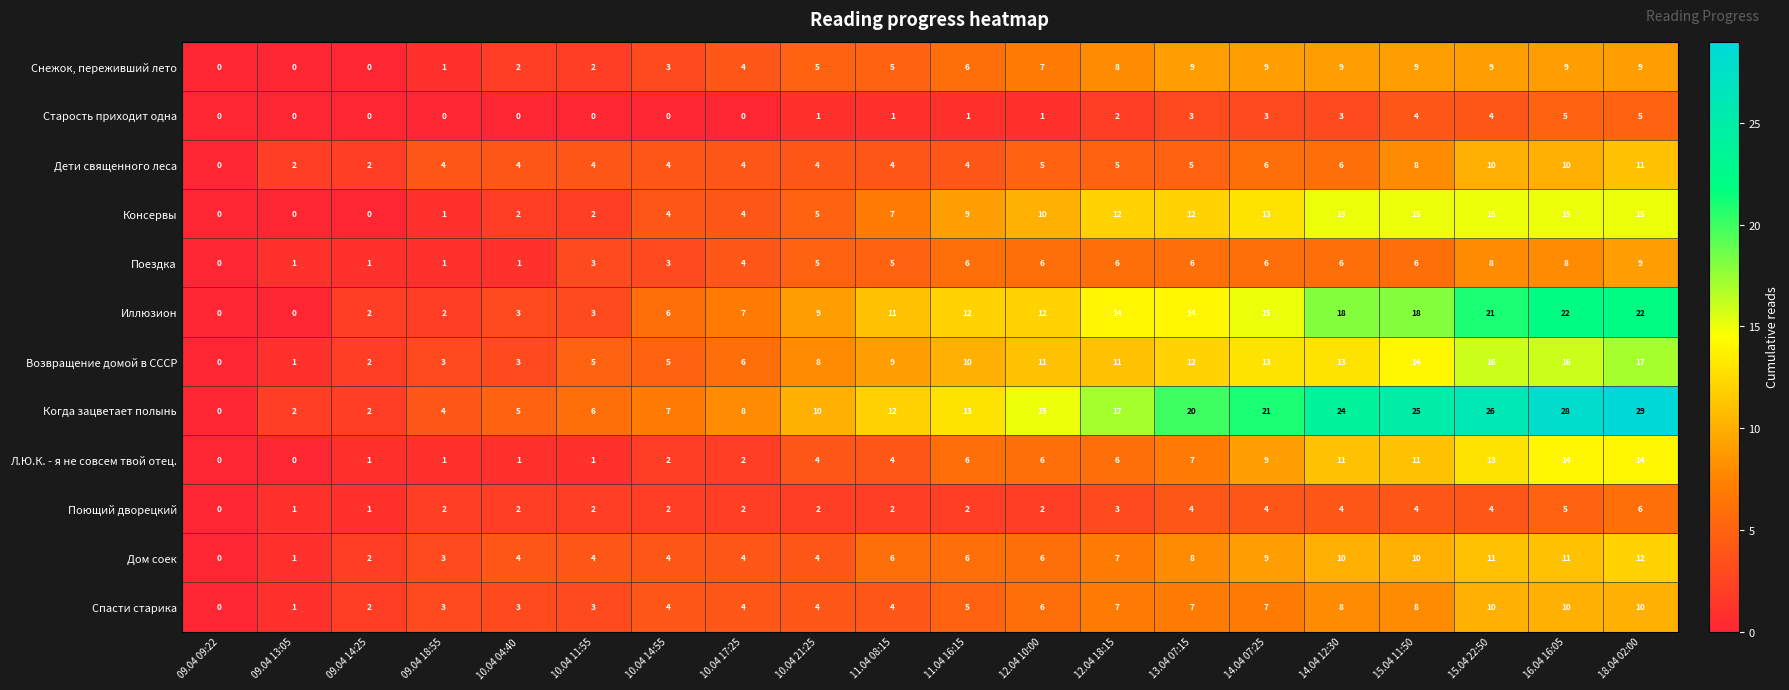

What is the total value across all series at 09.04 14:25?

15